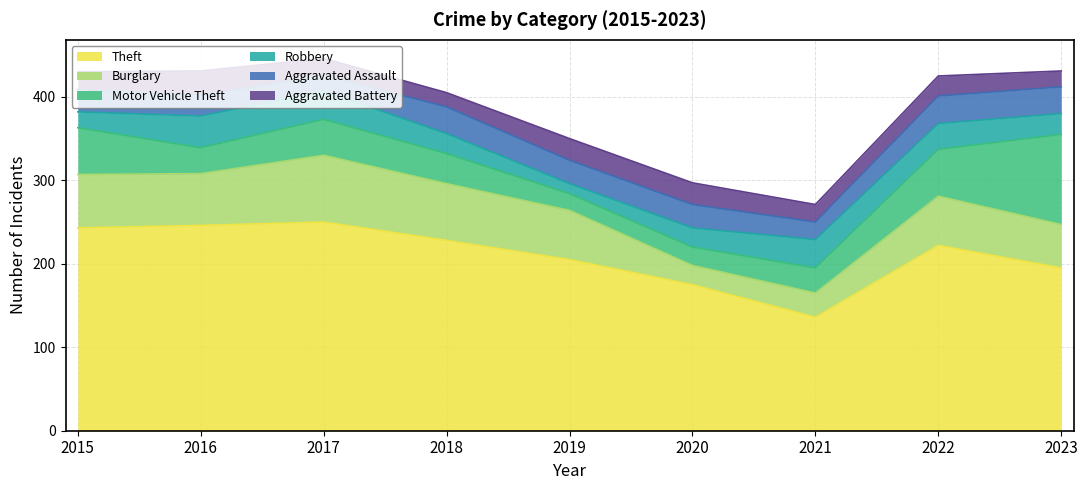

Between 2016 and 2022, which is larger?

2016